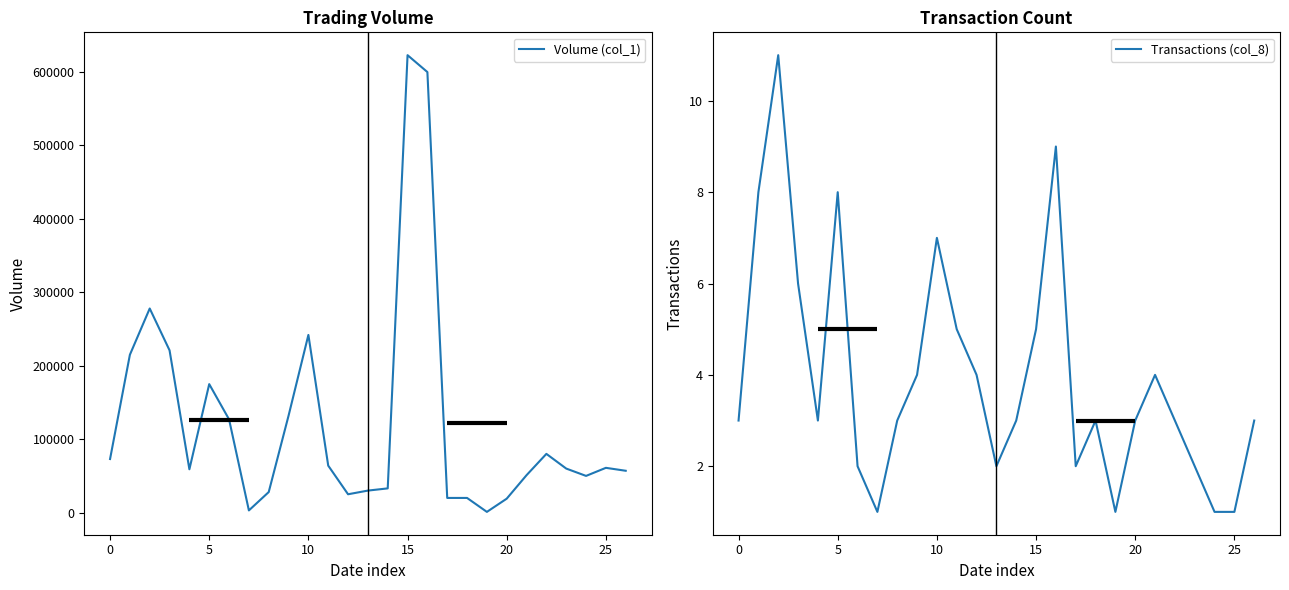

True or false: Volume (col_1) and Transactions (col_8) cross at least once.

False